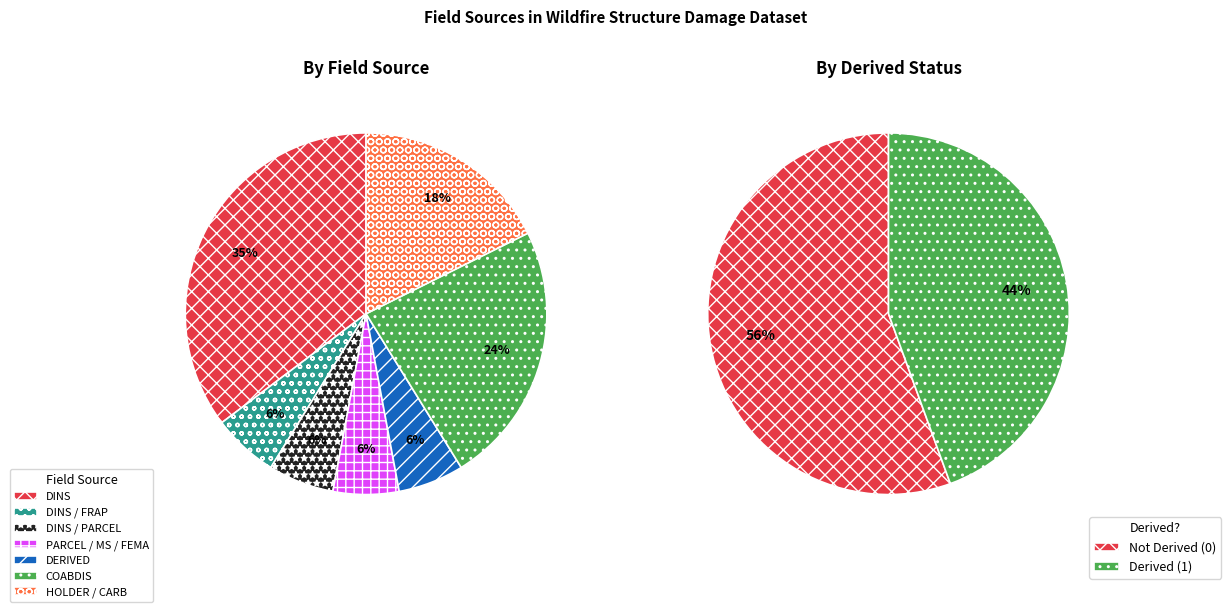

To the nearest percent, what portion does COABDIS represent?

24%